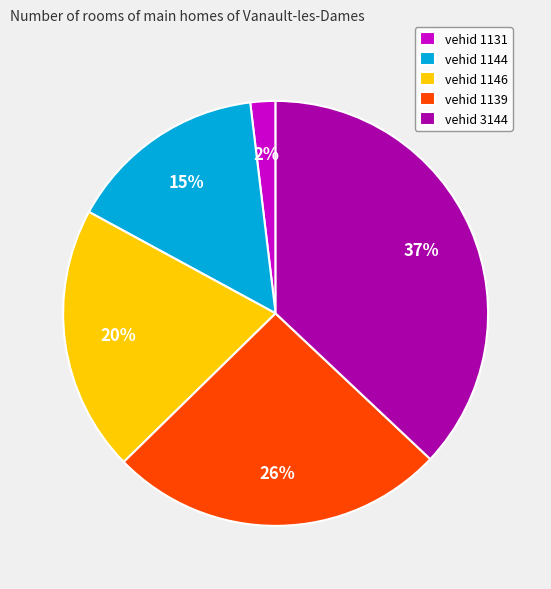

To the nearest percent, what is the average slice percentage?

20%